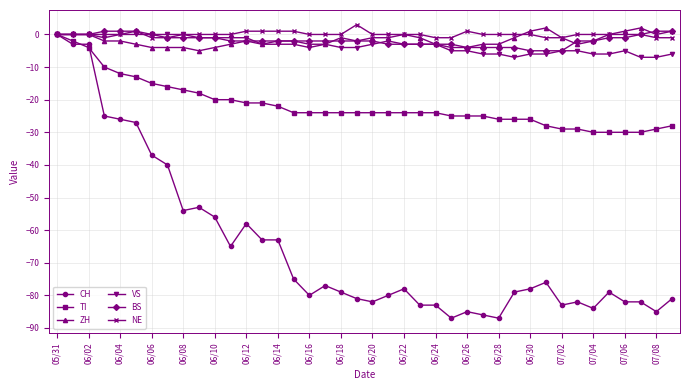

What is the value of the ZH point at the 9th from the left?

-4